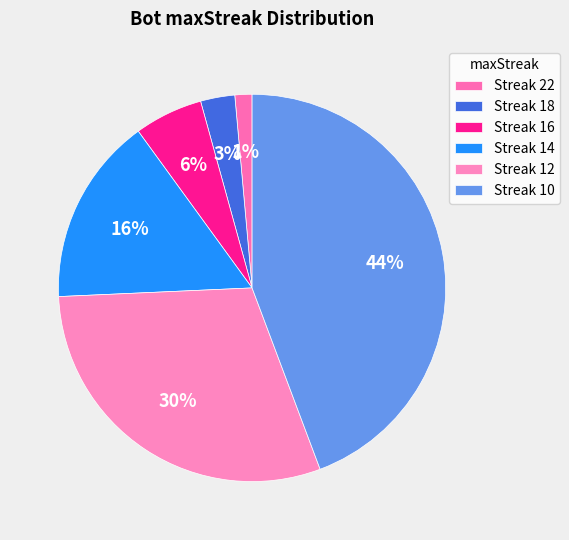

Count the number of slices in the pie.

6